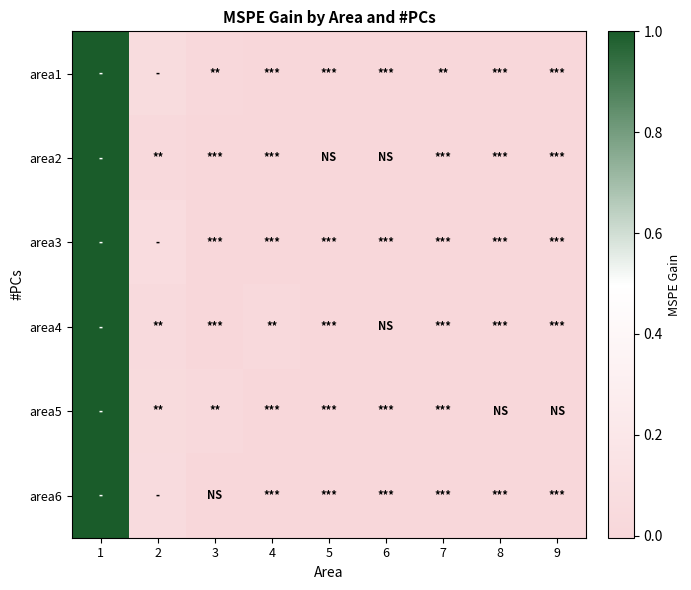

Which series has the largest range (max minus min)?

area2